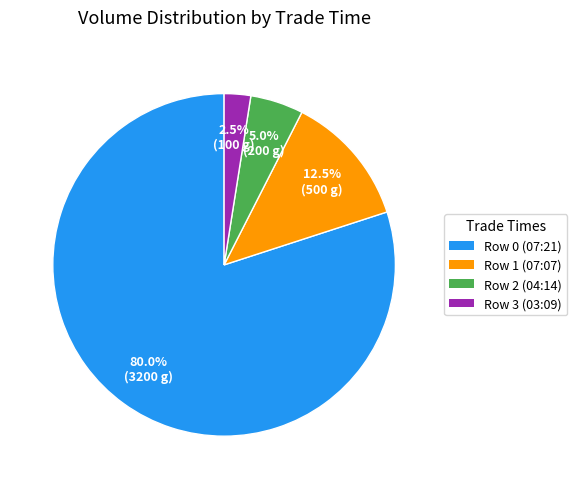

Which category accounts for the majority?

Row 0 (07:21)